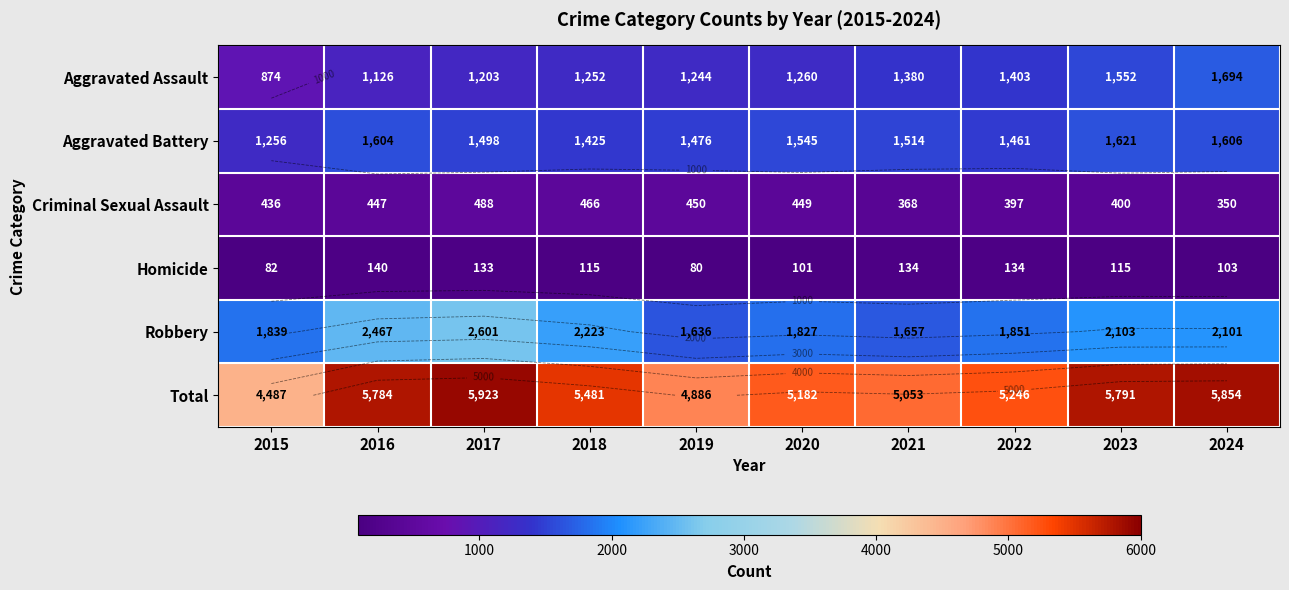

Is the value of Total at 2022 greater than the value of Aggravated Battery at 2017?

Yes